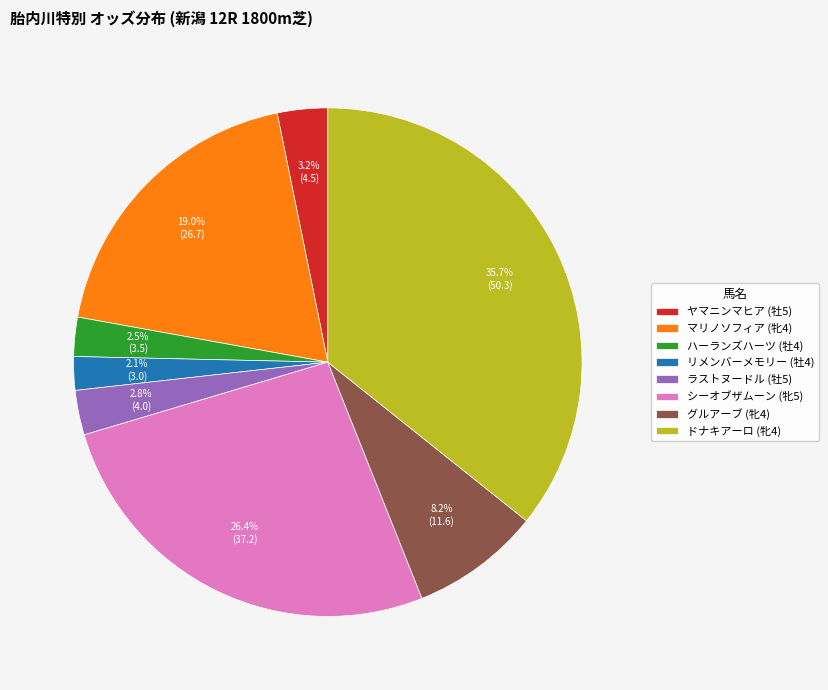

To the nearest percent, what is the combined percentage of ラストヌードル (牡5) and マリノソフィア (牝4)?

22%